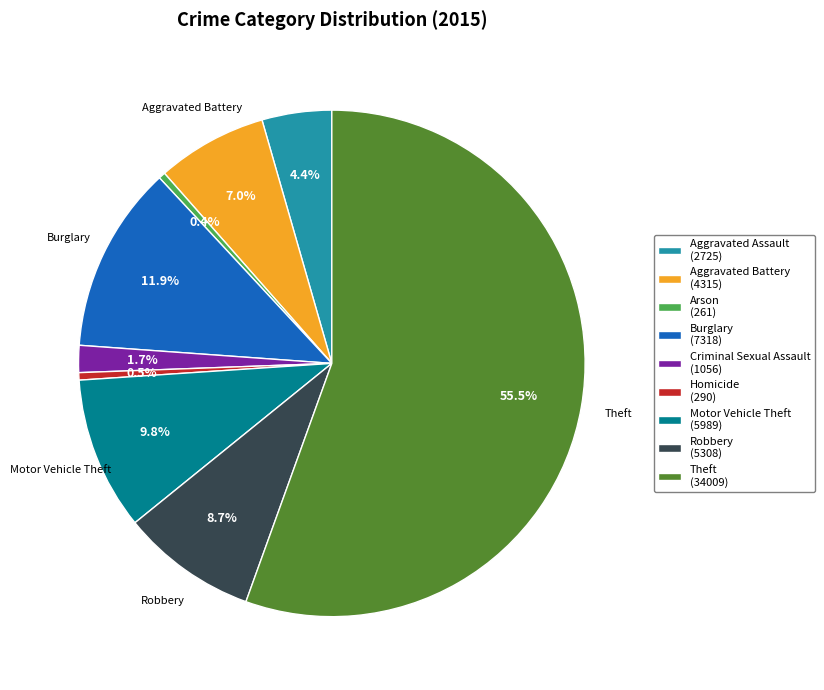

Is the sum of Aggravated Battery (4315) and Homicide (290) greater than half?

No